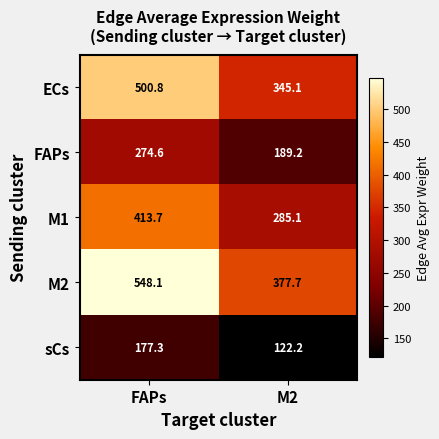

Rank the series by their maximum value, from highest to lowest.

M2, ECs, M1, FAPs, sCs